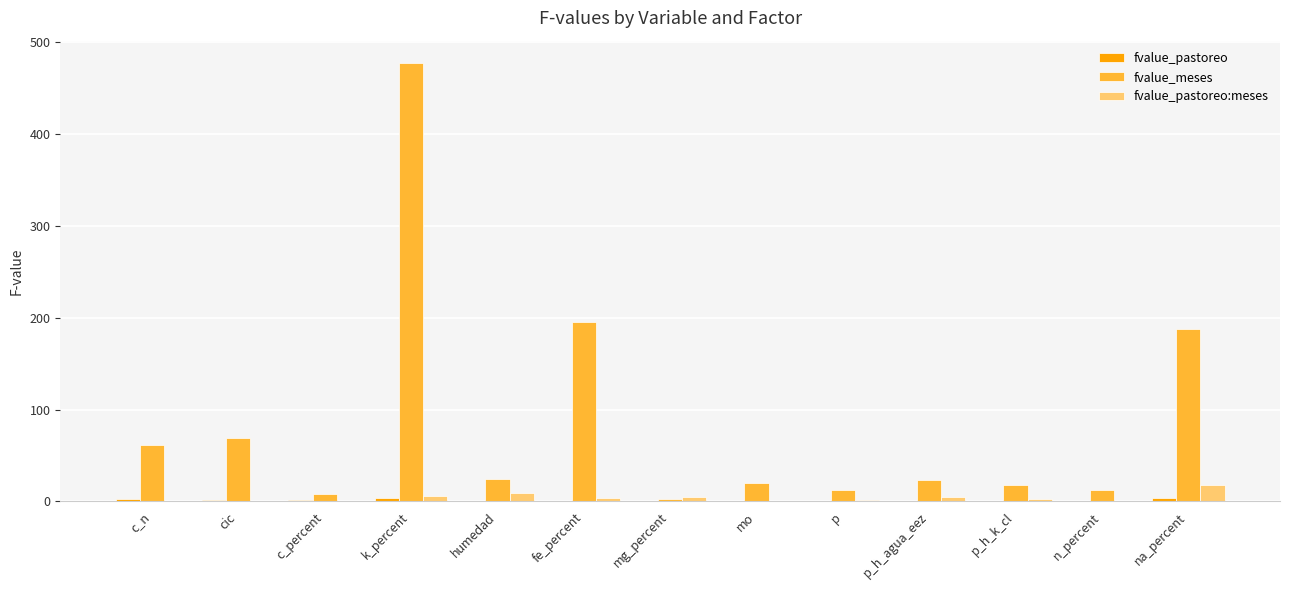

Which category has the highest value in the fvalue_meses series?

k_percent